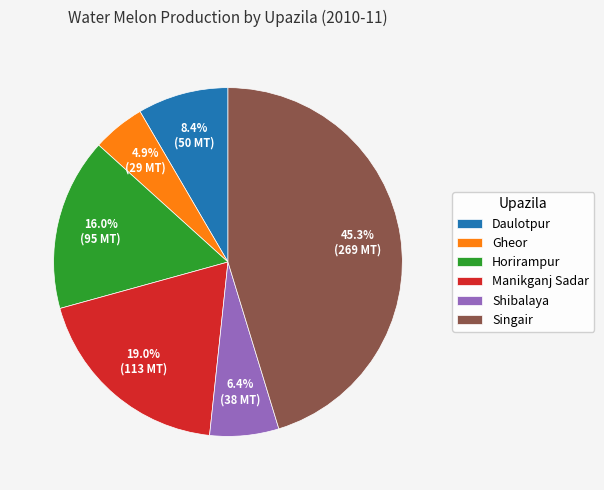

Do Horirampur and Shibalaya together represent more than half of the pie?

No